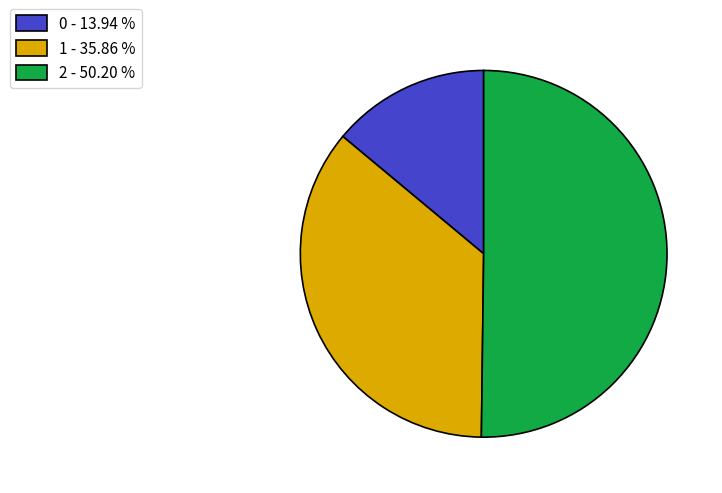

What is the largest slice in the pie chart?

2